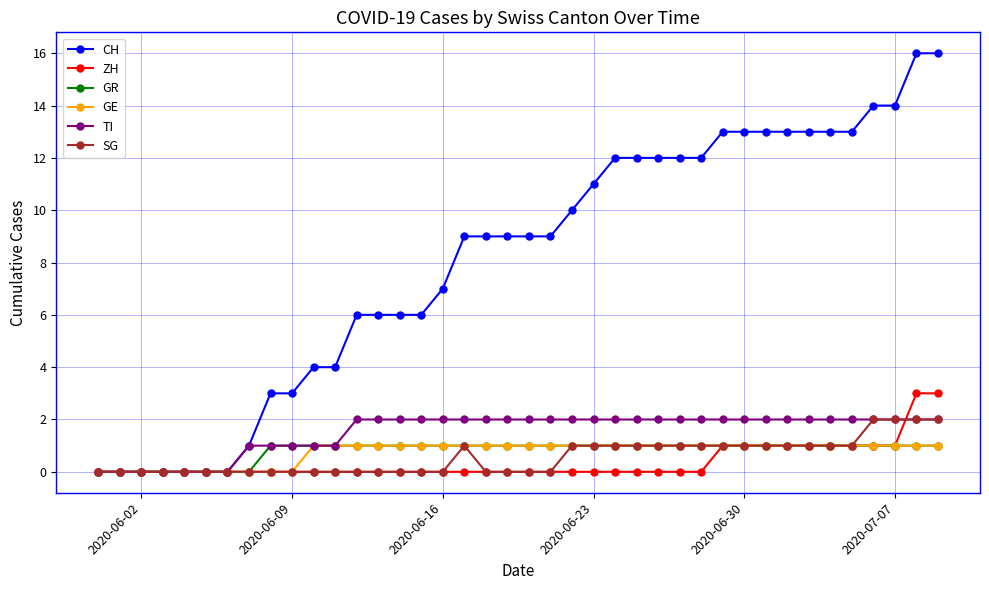

Which series has the largest total across all categories?

CH